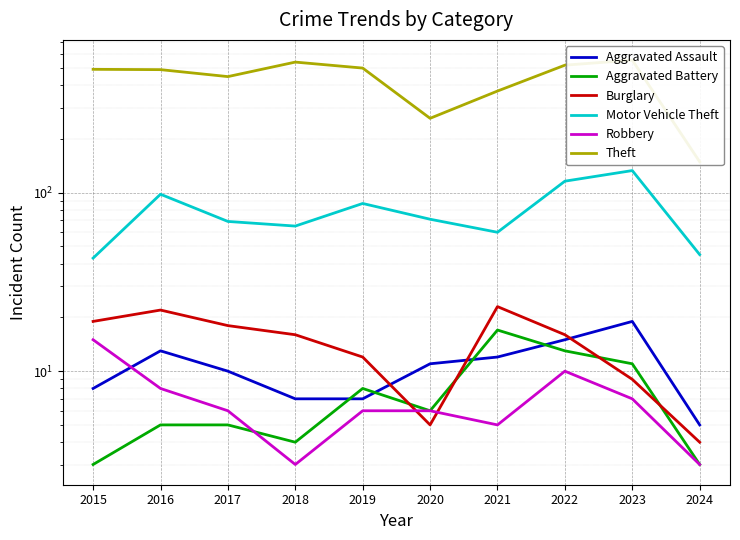

Reading left to right, what are all the values shown in this chart?

Aggravated Assault: 8	13	10	7	7	11	12	15	19	5
Aggravated Battery: 3	5	5	4	8	6	17	13	11	3
Burglary: 19	22	18	16	12	5	23	16	9	4
Motor Vehicle Theft: 43	98	69	65	87	71	60	116	133	45
Robbery: 15	8	6	3	6	6	5	10	7	3
Theft: 491	489	447	539	499	261	371	518	553	149